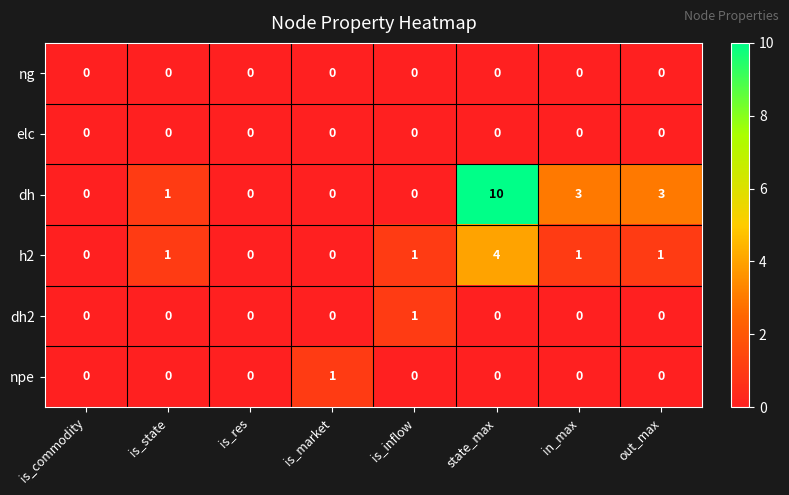

At which category is the sum across all series the highest?

state_max